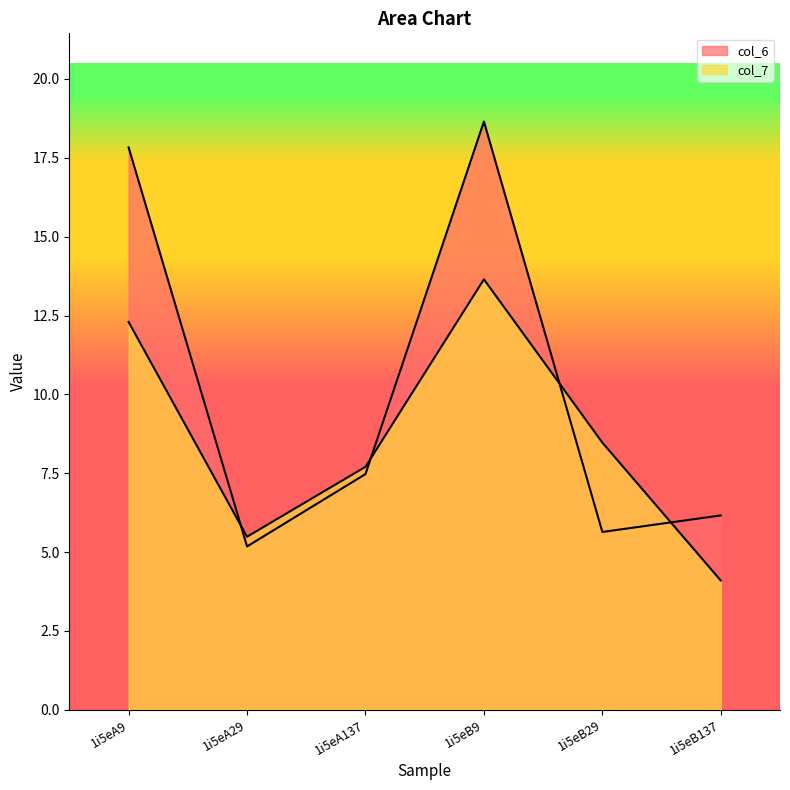

Reading left to right, what are all the values shown in this chart?

col_6: 17.8	5.2	7.5	18.6	5.6	6.2
col_7: 12.3	5.5	7.7	13.6	8.5	4.1